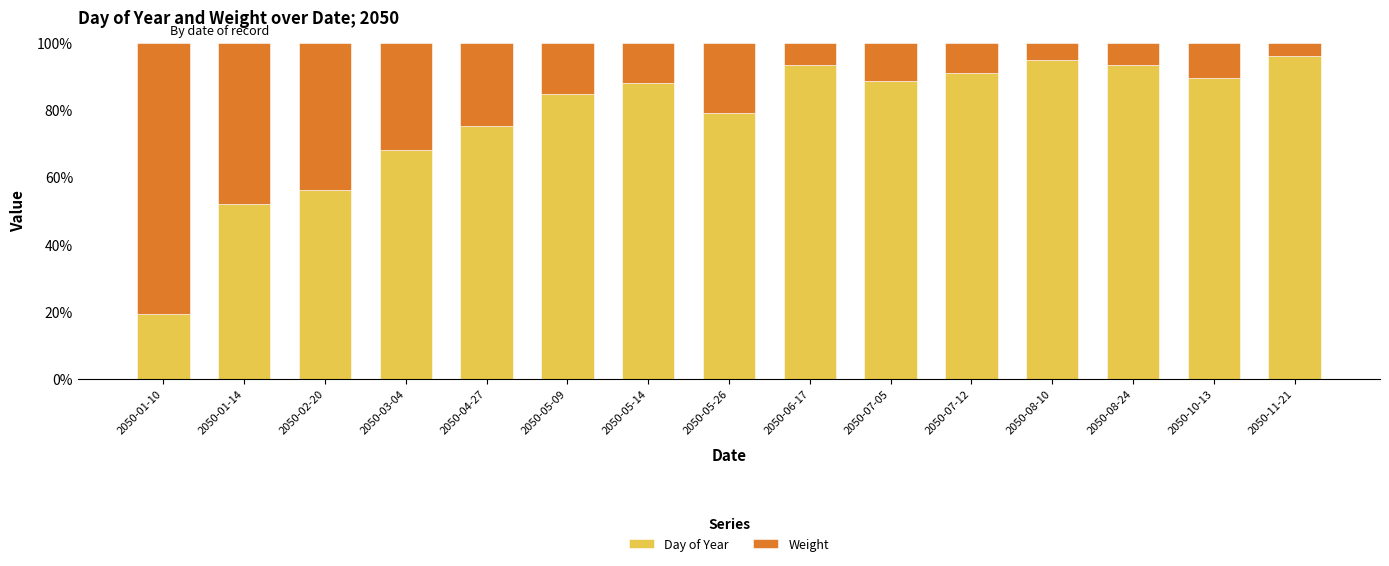

How many distinct data groups are displayed?

2